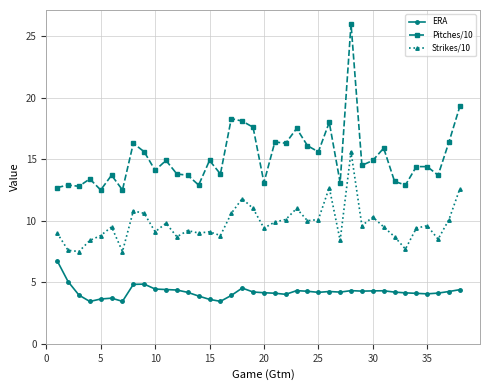

True or false: Strikes/10 has more than 1 points higher than both neighbors.

True